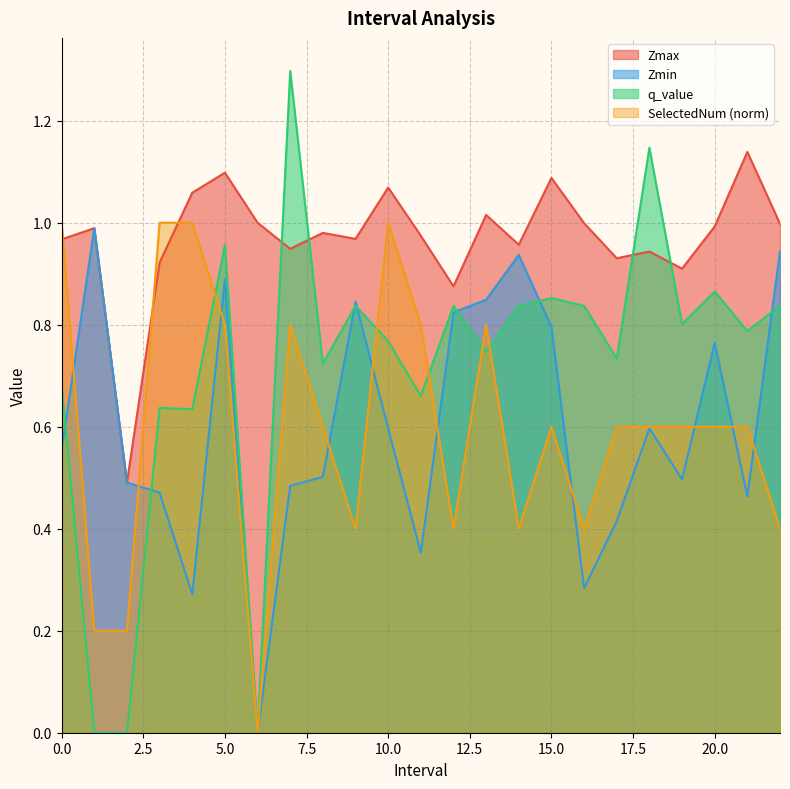

How many interior local peaks does the Zmax series have?

8